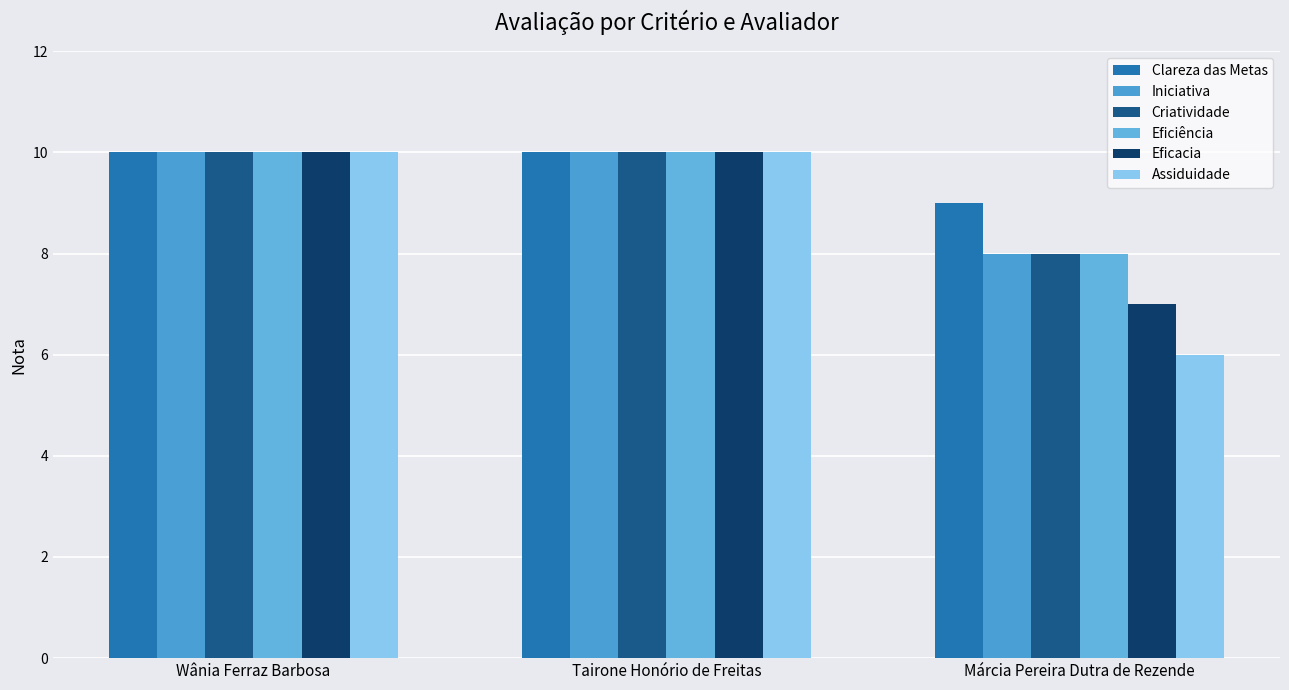

What is the average value of the Assiduidade series?

9